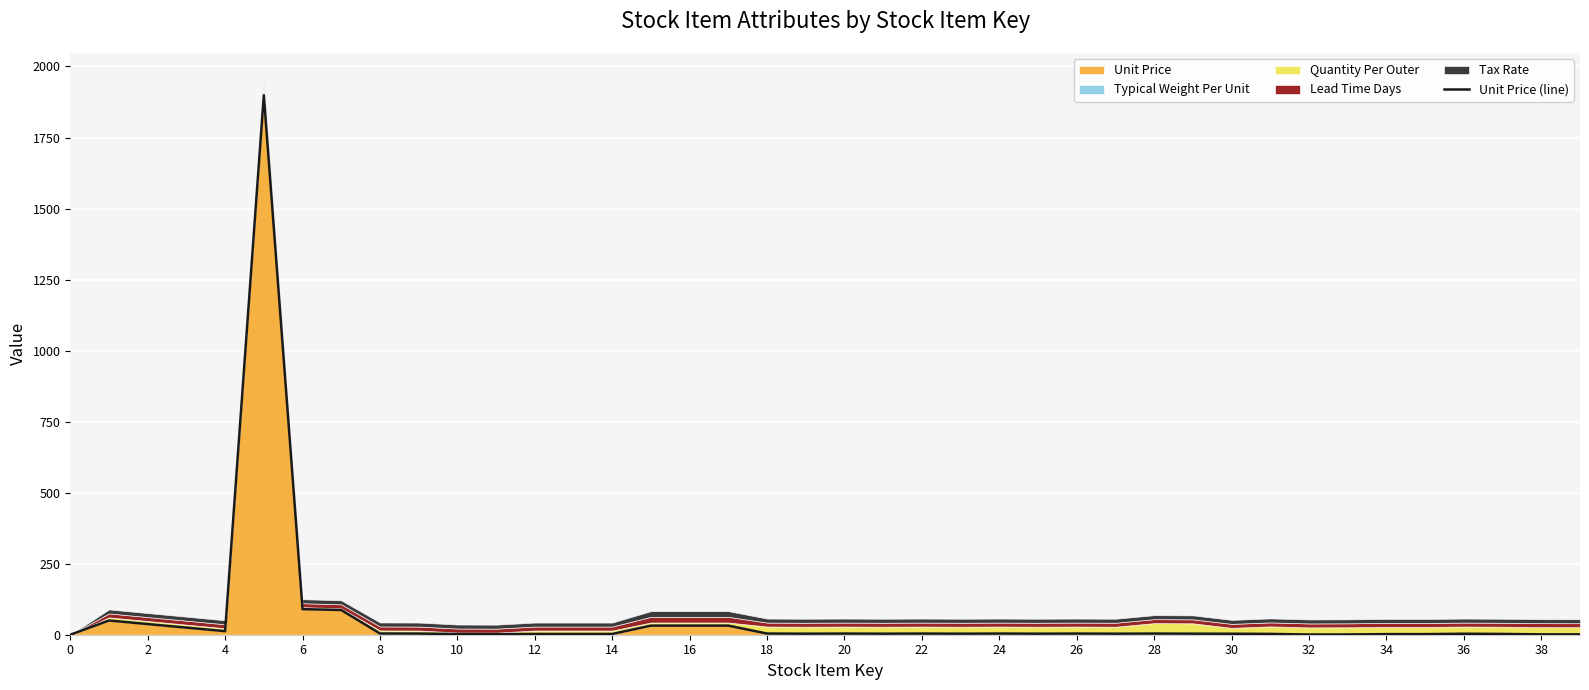

The value of Unit Price at 6 is 90.0. True or false?

True